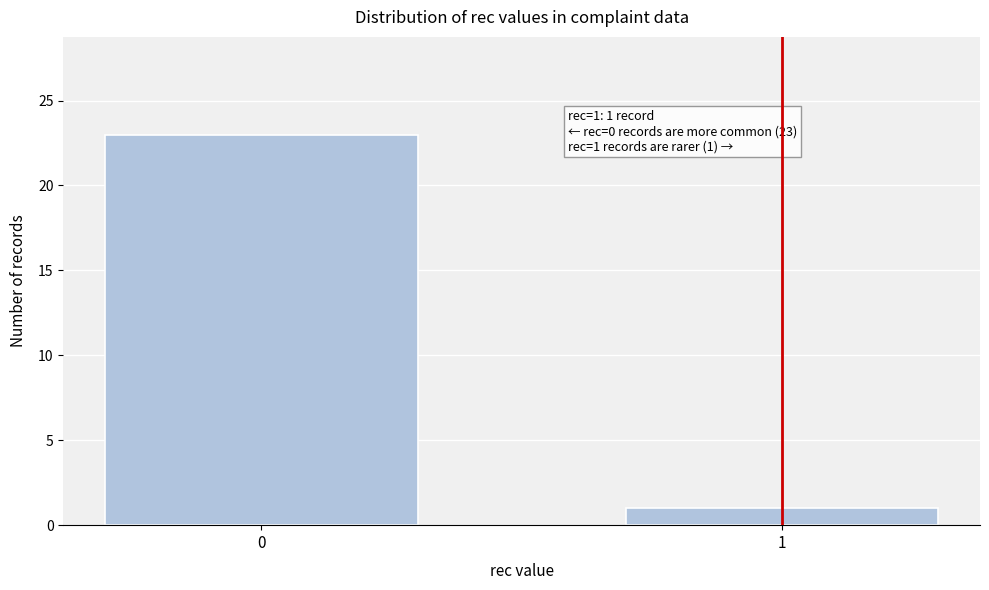

Reading left to right, list all the values displayed in this chart.

0=23	1=1